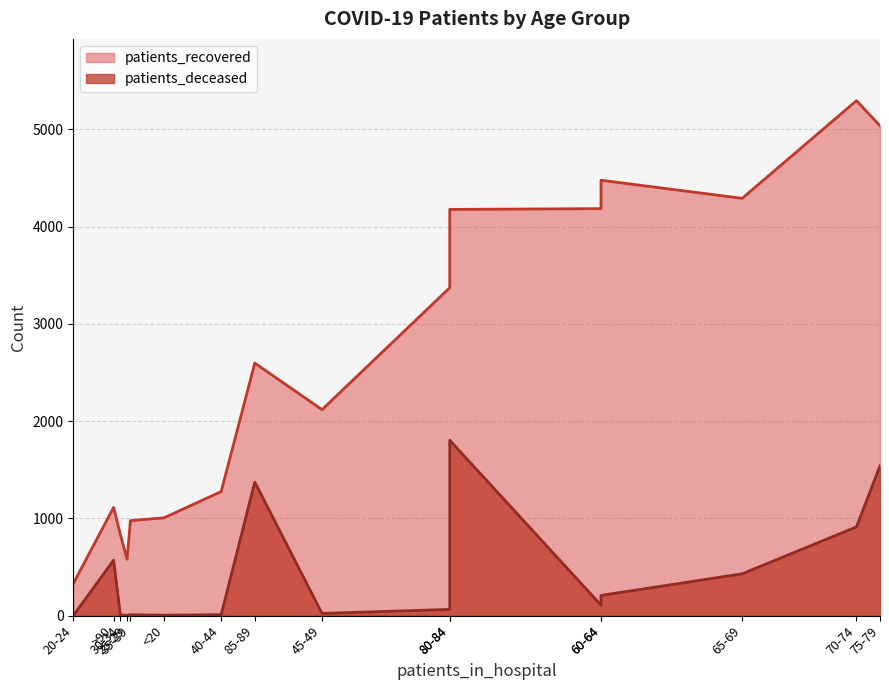

How many categories are shown in the chart?

16